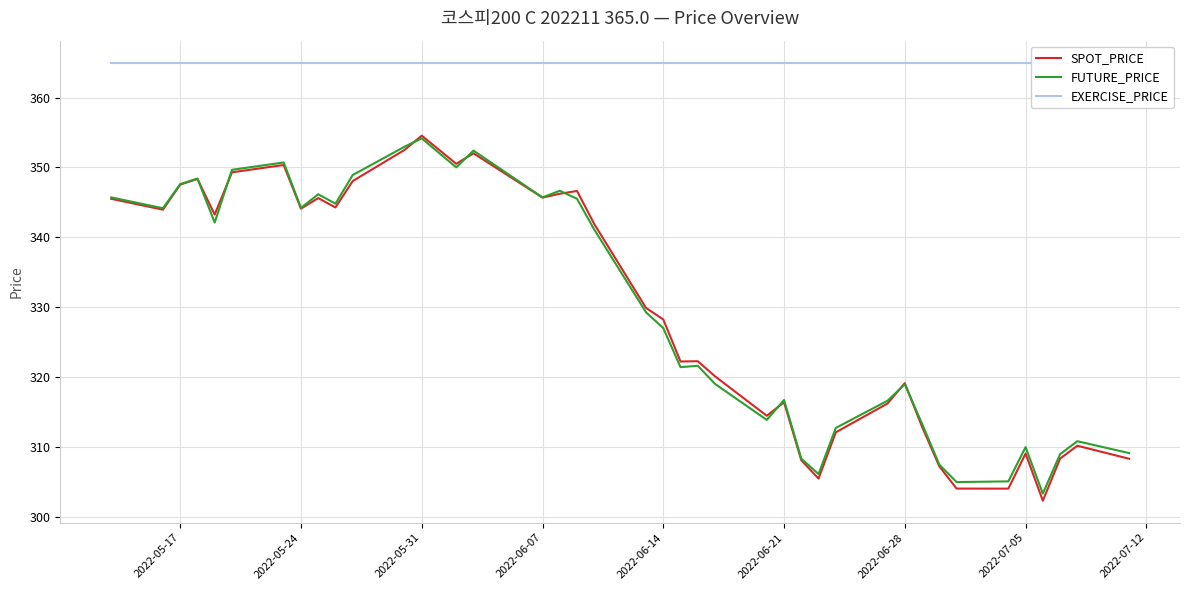

Reading right to left, what are all the values shown in this chart?

SPOT_PRICE: 308.3	310.1	308.3	302.3	309.0	304.0	304.0	307.2	312.9	319.1	316.2	312.1	305.4	308.1	316.4	314.4	320.1	322.2	322.2	328.2	329.9	341.9	346.6	346.2	345.7	352.0	350.5	354.5	352.5	348.0	344.3	345.6	344.1	350.3	349.3	343.2	348.3	347.5	343.9	345.5
FUTURE_PRICE: 309.1	310.8	308.9	303.3	309.9	305.1	304.9	307.4	313.3	318.9	316.6	312.7	306.1	308.3	316.7	313.9	319.0	321.6	321.4	327.0	329.2	341.1	345.5	346.6	345.7	352.4	350.0	354.1	352.9	348.9	344.8	346.1	344.2	350.7	349.6	342.1	348.4	347.6	344.1	345.7
EXERCISE_PRICE: 365.0	365.0	365.0	365.0	365.0	365.0	365.0	365.0	365.0	365.0	365.0	365.0	365.0	365.0	365.0	365.0	365.0	365.0	365.0	365.0	365.0	365.0	365.0	365.0	365.0	365.0	365.0	365.0	365.0	365.0	365.0	365.0	365.0	365.0	365.0	365.0	365.0	365.0	365.0	365.0